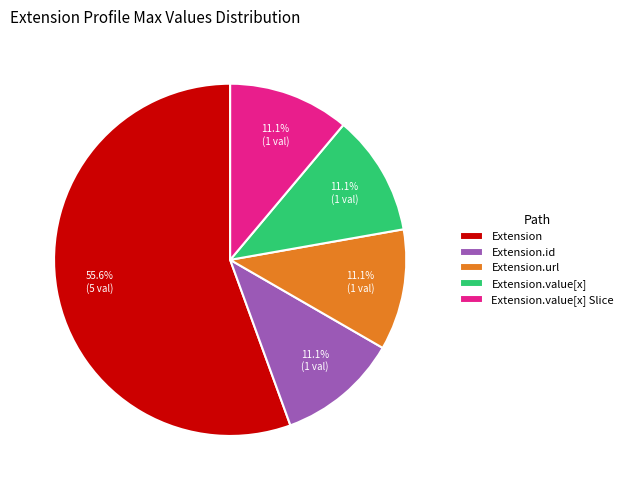

Which has a higher value, Extension or Extension.id?

Extension